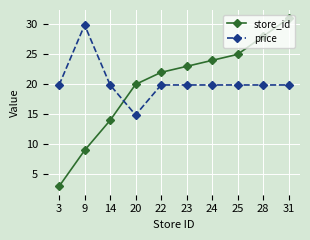

What is the value of the store_id point at the 7th from the left?

24.0